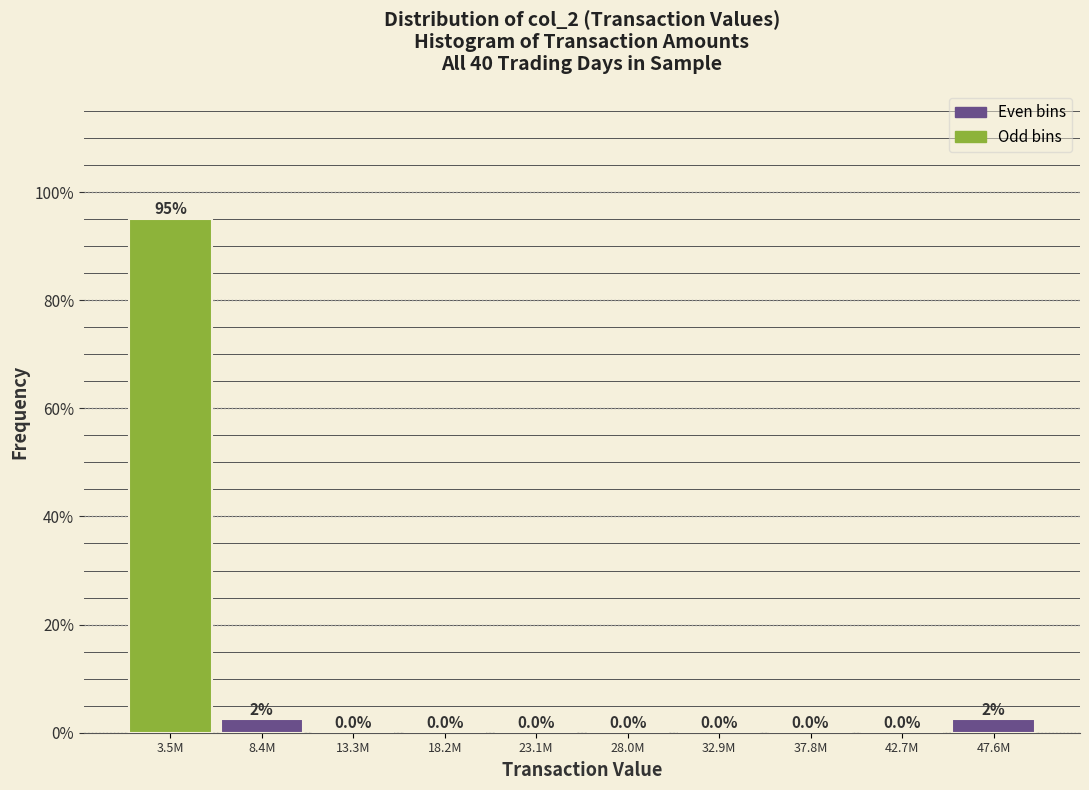

Are the bars horizontal?

No